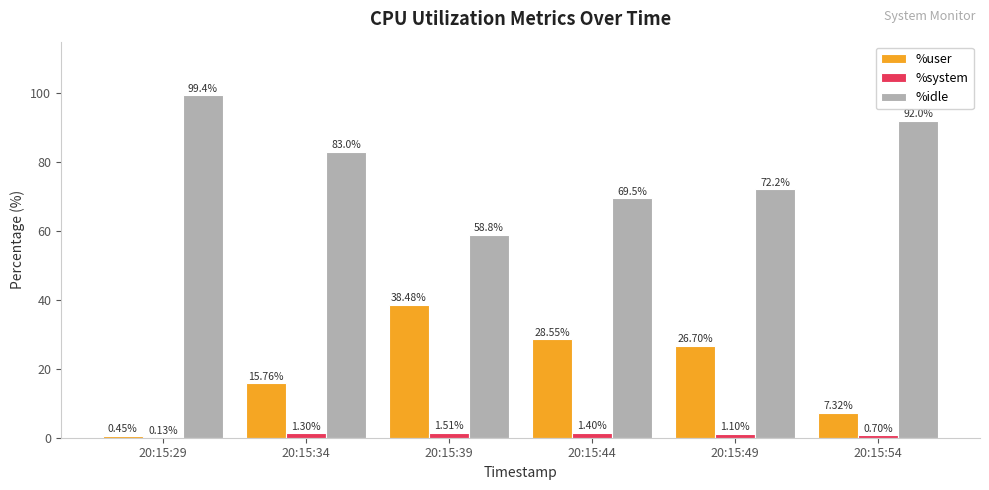

Which category has the highest value in the %system series?

20:15:39